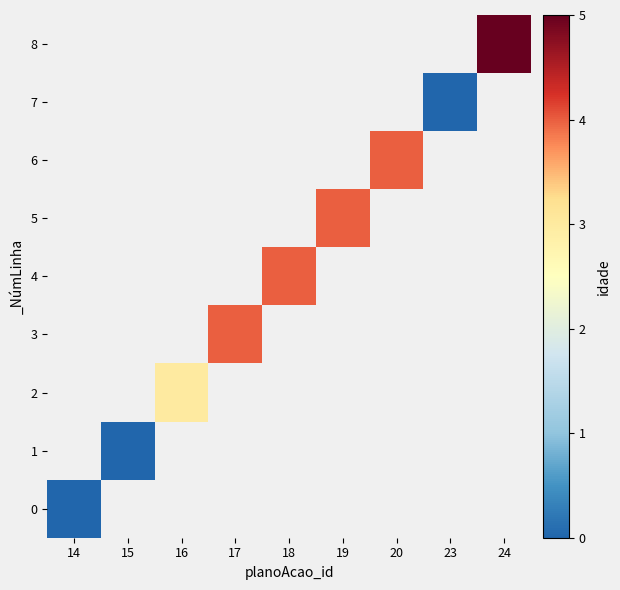

How many categories are shown in the chart?

9